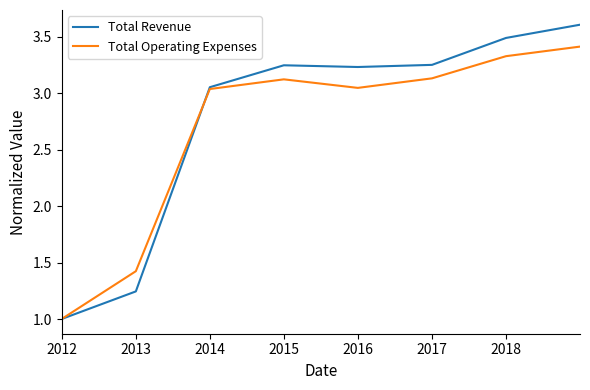

True or false: Total Revenue and Total Operating Expenses intersect in this chart.

True